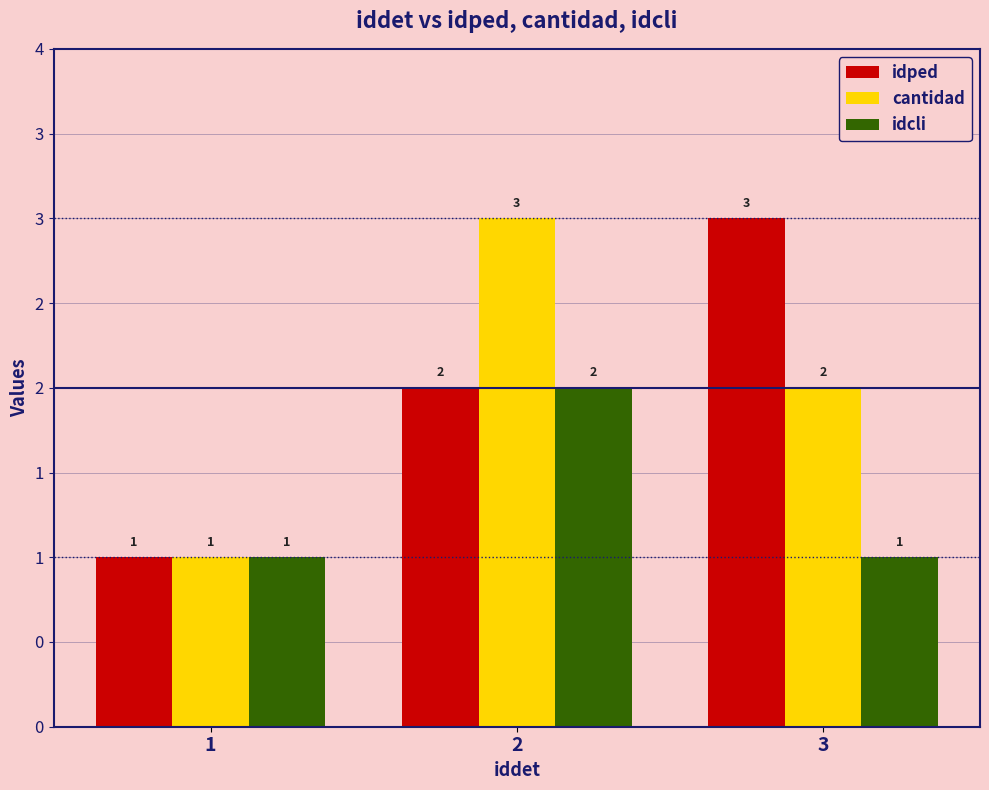

Which label corresponds to the smallest value in the chart?

1